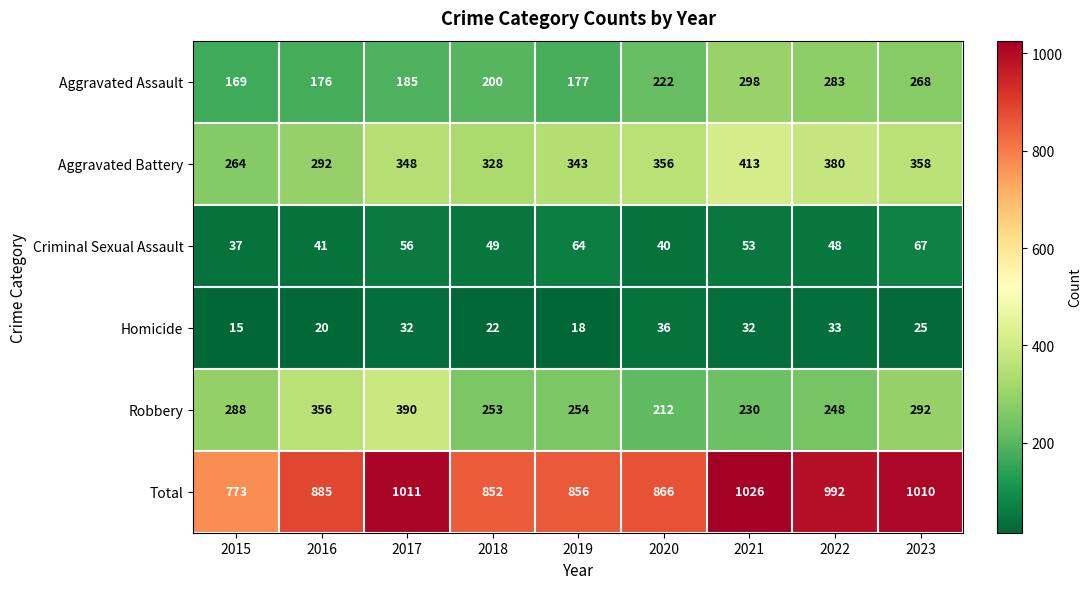

What is the sum of the Aggravated Assault values at 2016 and 2015?

345